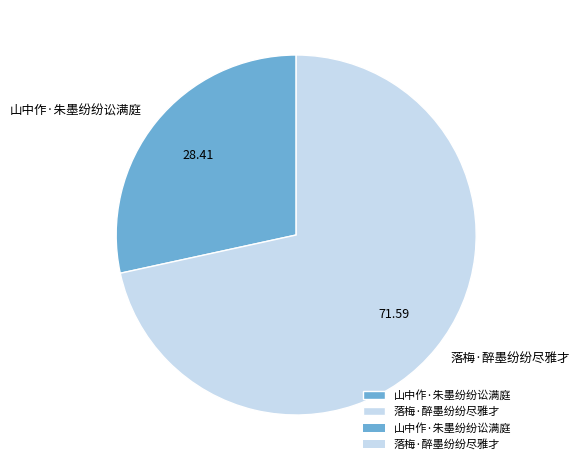

Does 山中作·朱墨纷纷讼满庭 represent more than half of the total?

No